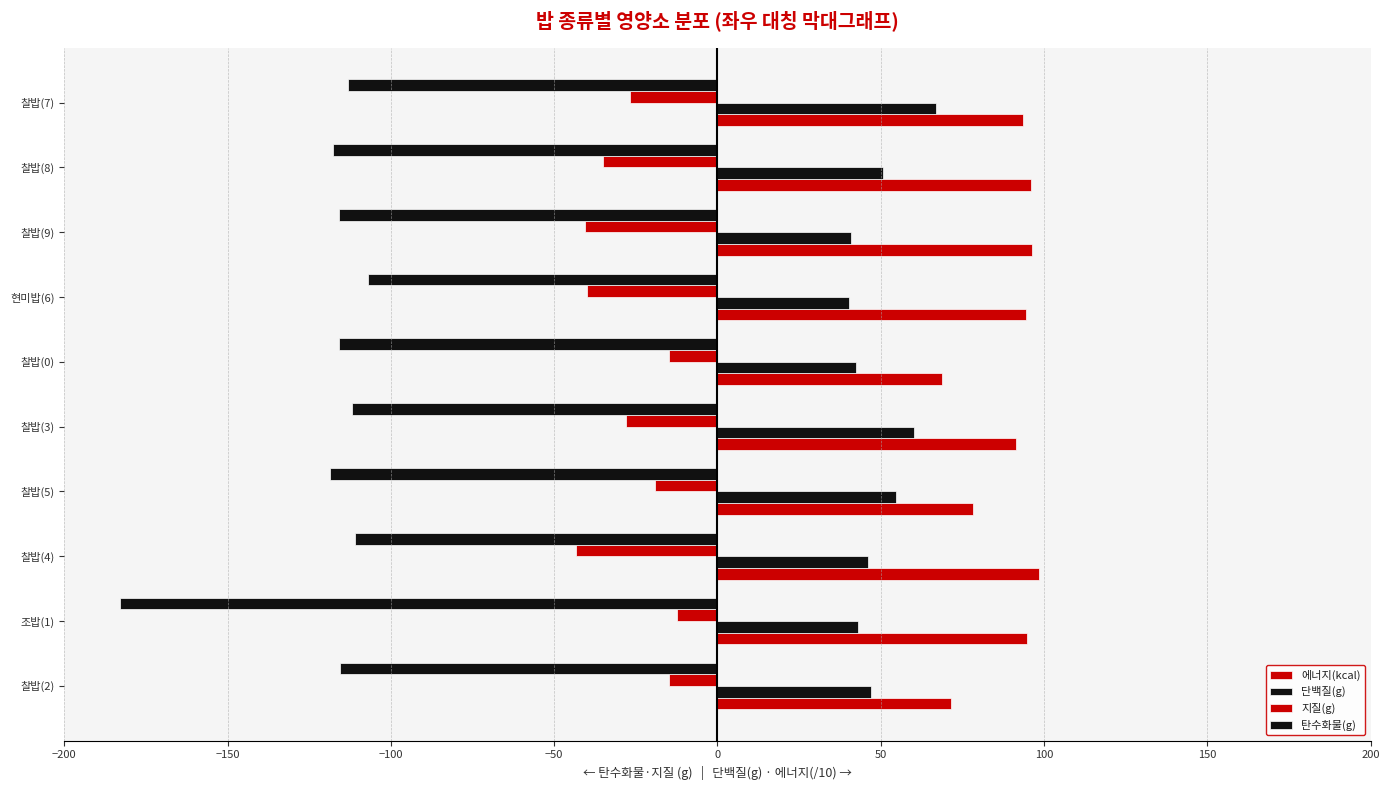

How many data points in 탄수화물(g) are above -115?

4